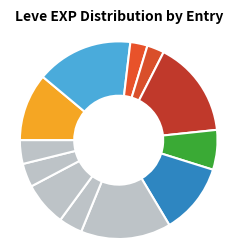

Count the number of slices in the pie.

12